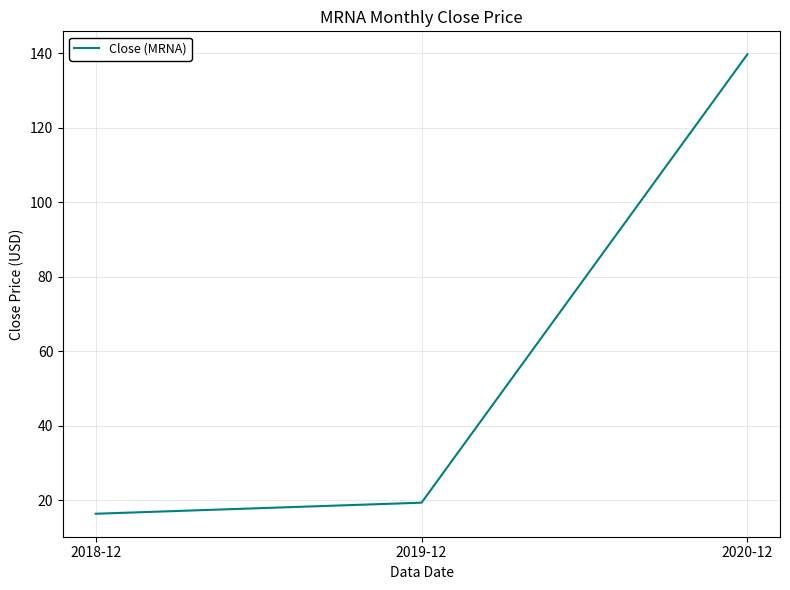

Where is the data nearest to the value 78?

2019-12